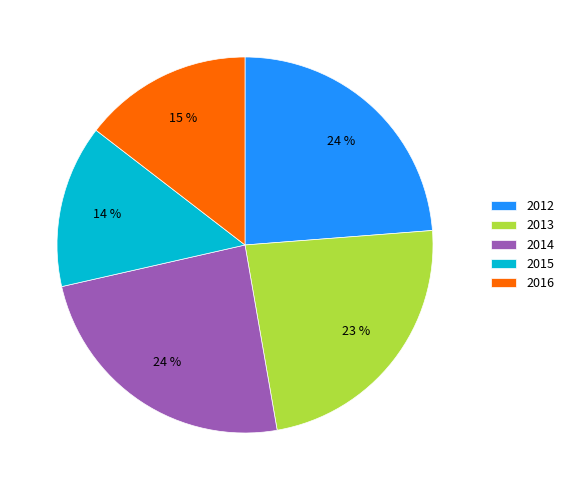

Is there a majority slice in this chart?

No